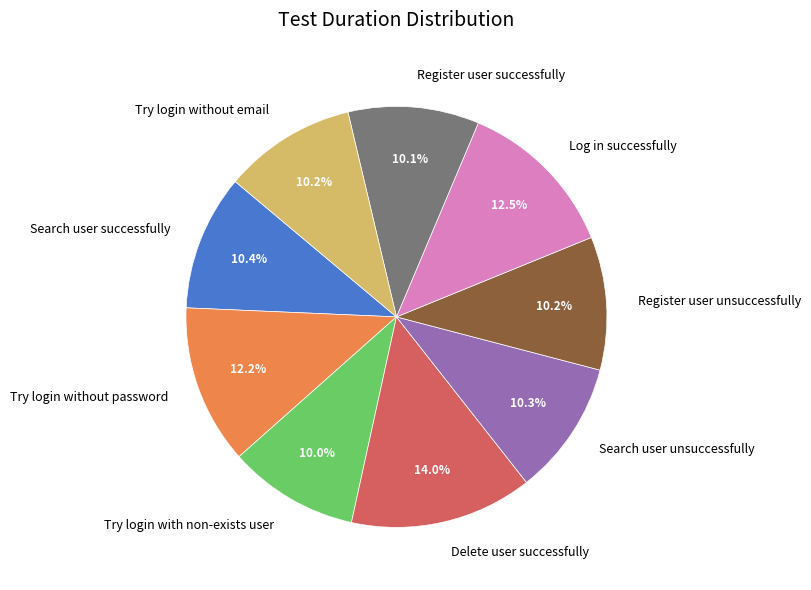

What is the ratio of the value at Log in successfully to the value at Try login without password?

1.0